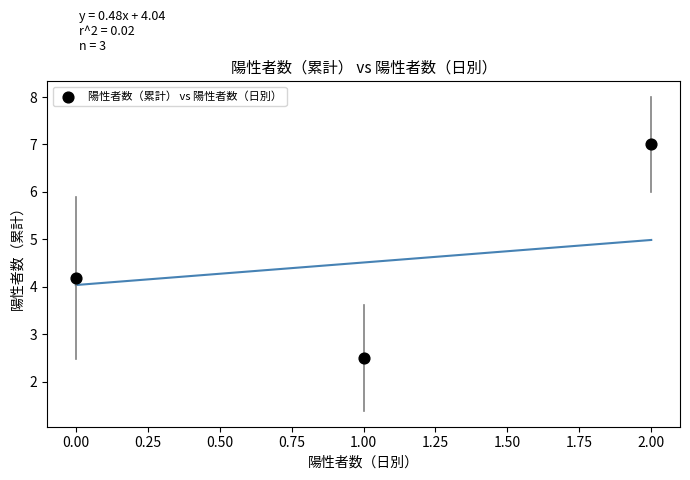

What is the range of Y values (max minus min)?

4.5